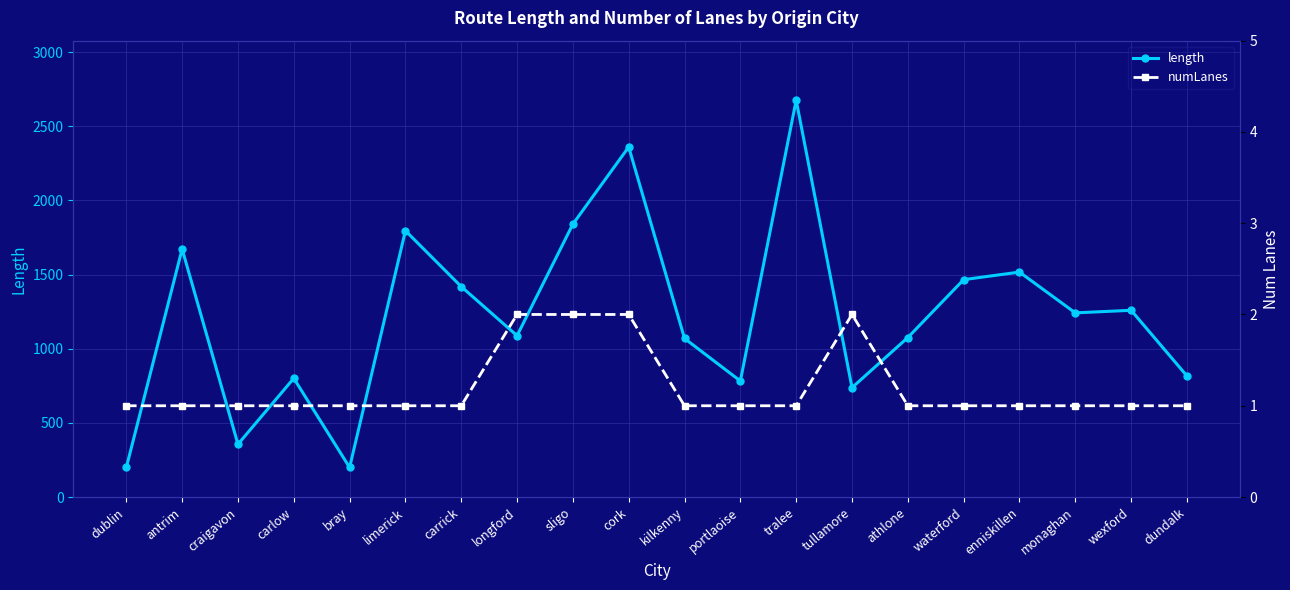

Which label corresponds to the largest value in the chart?

tralee